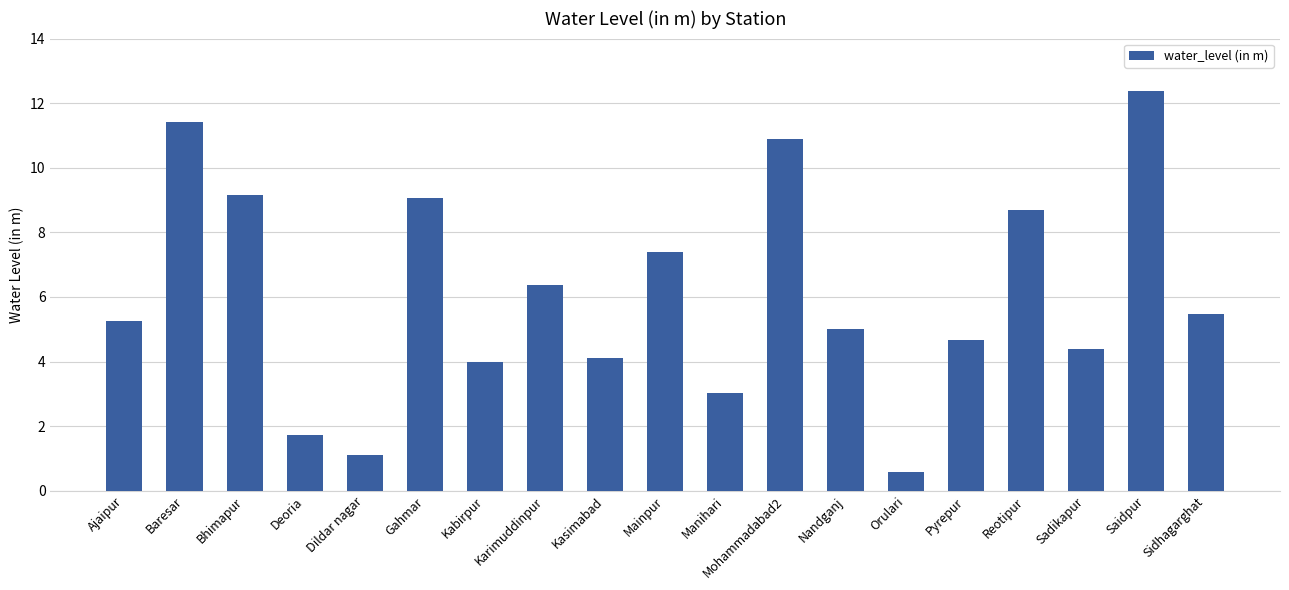

What value does the data have at Saidpur?

12.4